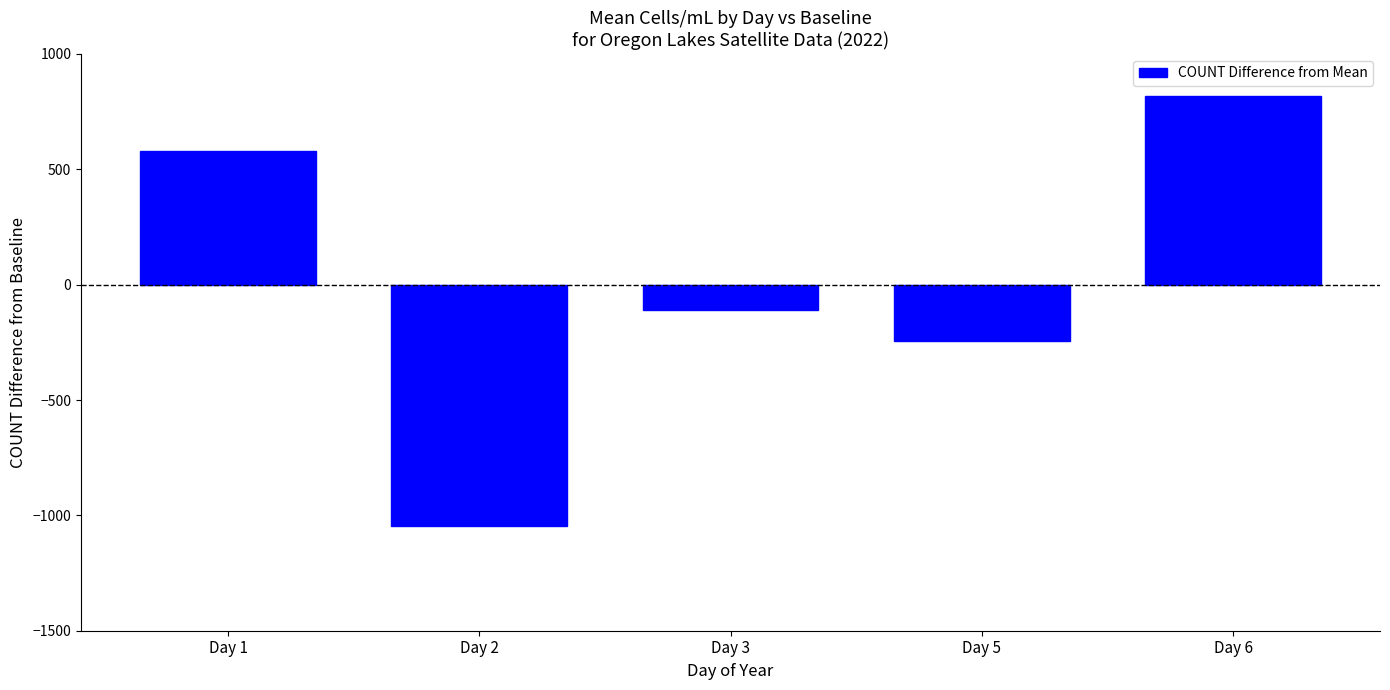

List the labels in order of value, smallest first.

Day 2, Day 5, Day 3, Day 1, Day 6